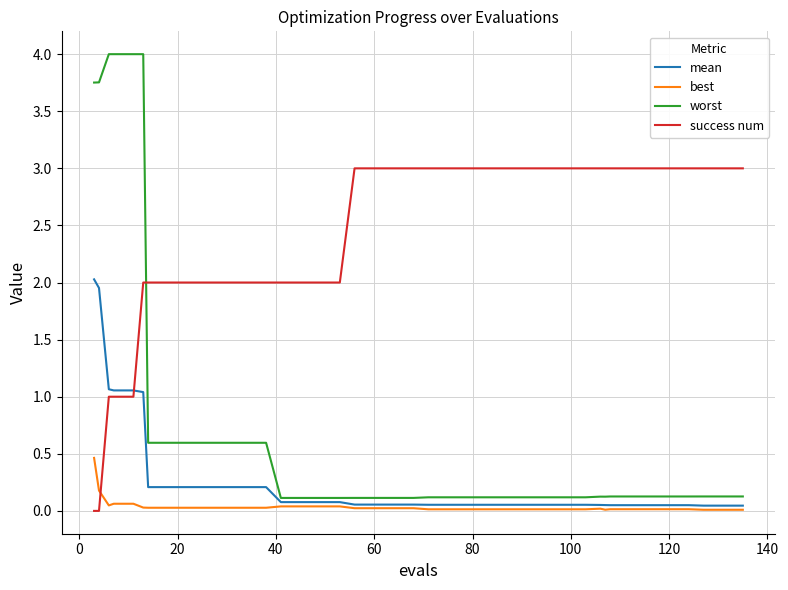

What is the highest value of the best series?

0.5